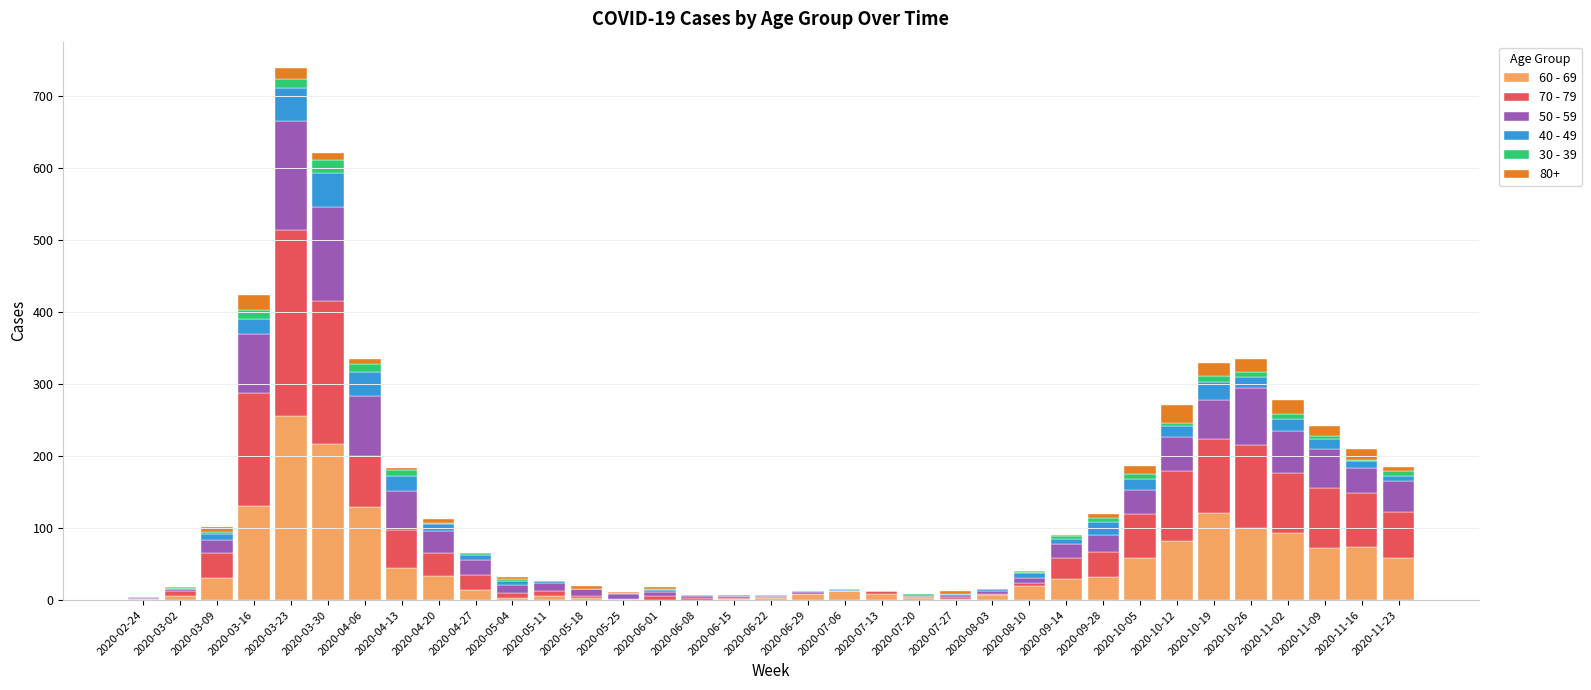

How many distinct data groups are displayed?

6